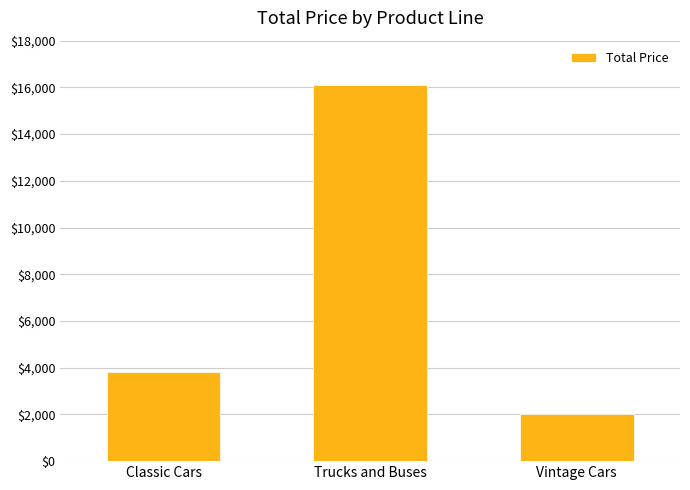

Read the value at Trucks and Buses.

16099.3